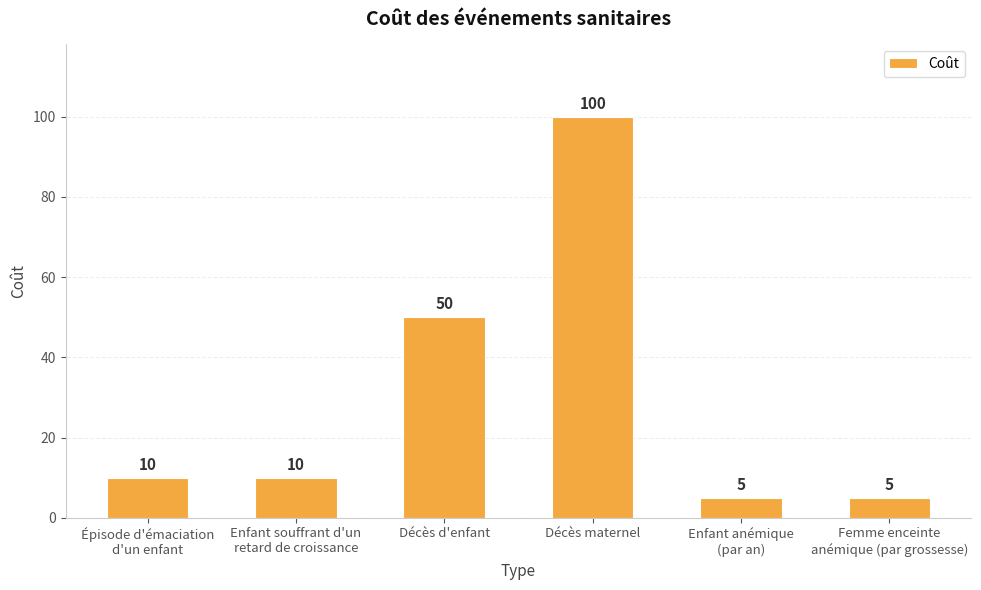

What is the label of the 3rd bar from the right?

Décès maternel